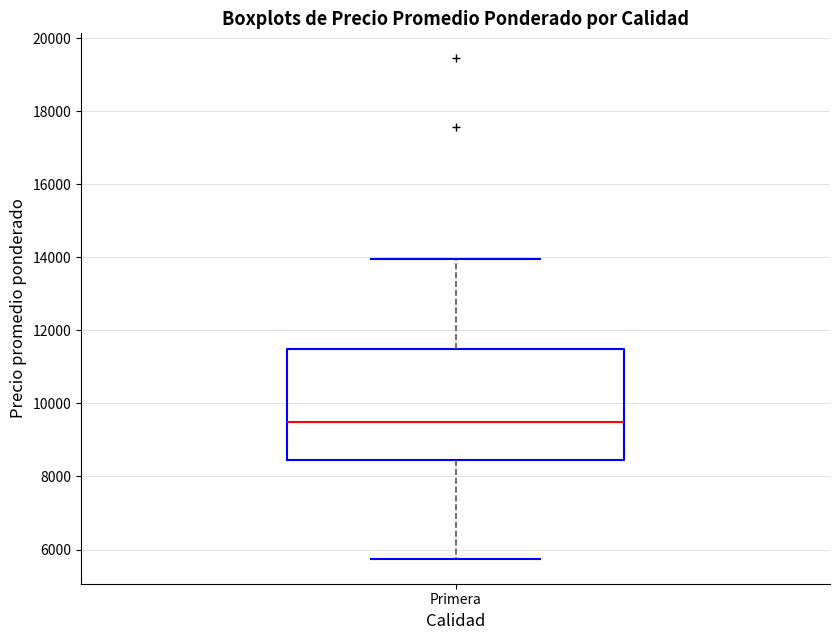

Transcribe this box plot: give where the median line is, the range the box spans, and where the two whiskers end, as read against the y-axis. The values are not printed on the chart, so give them approximately, as read against the axis.

median 9600, box 8400 to 11600, whiskers 5800 to 14000